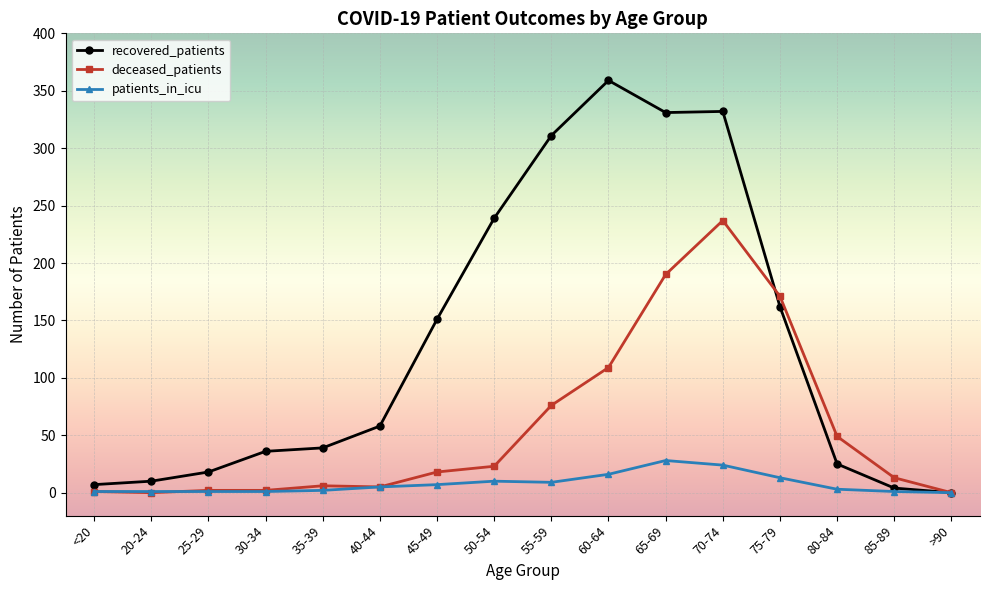

Which label corresponds to the largest value in the chart?

60-64